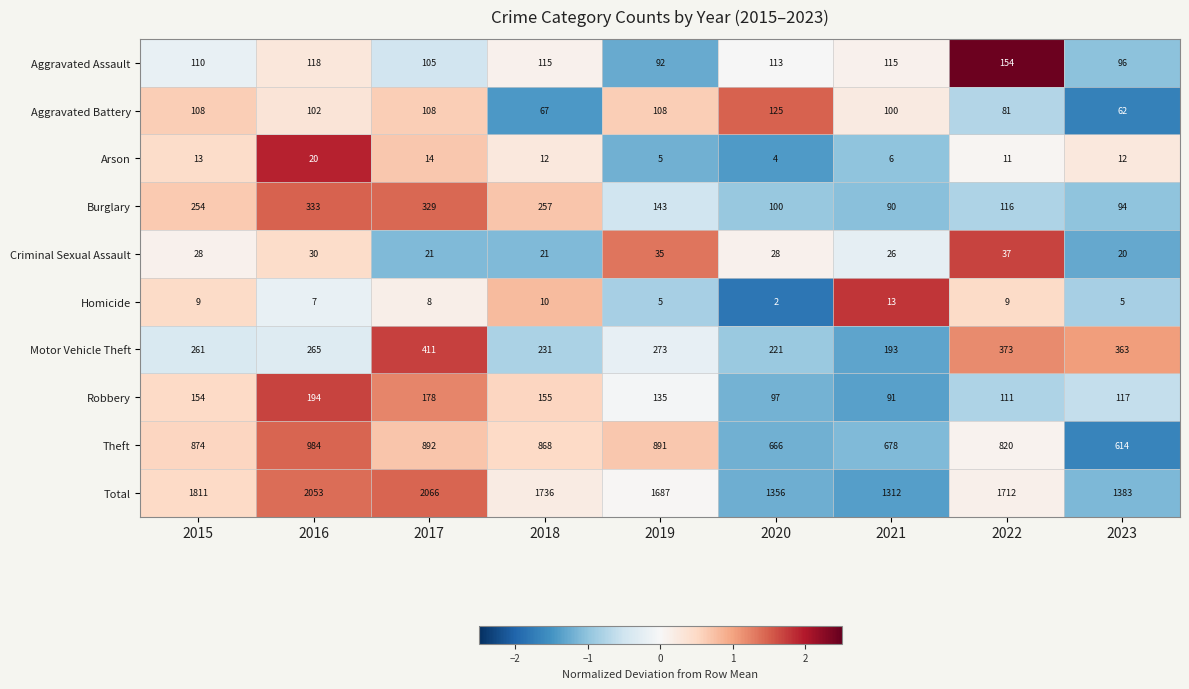

What is the difference between the Homicide values at 2017 and 2020?

6